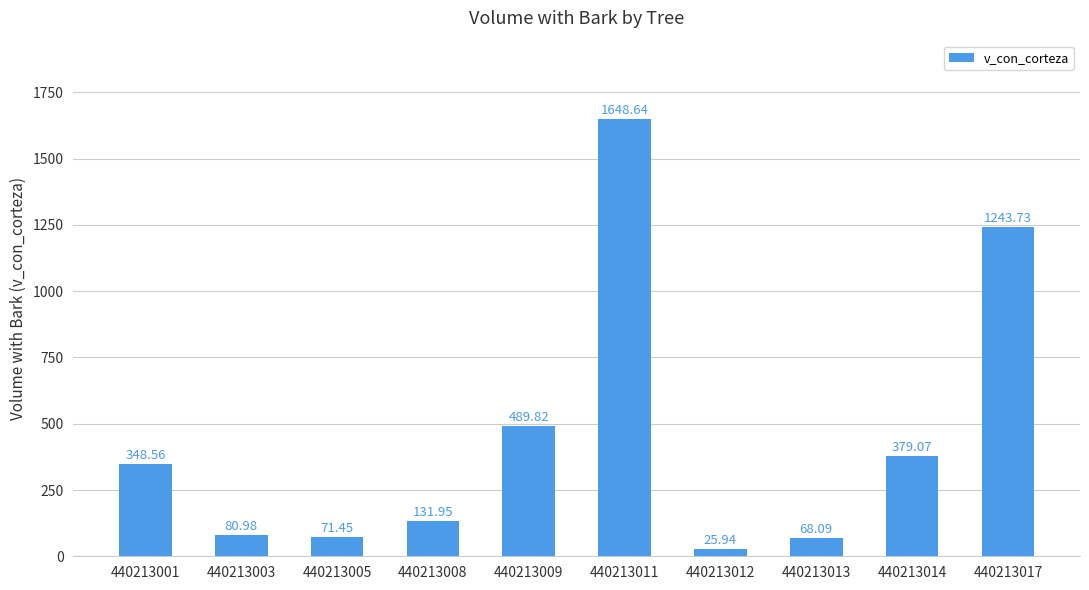

Between 440213014 and 440213008, which is larger?

440213014